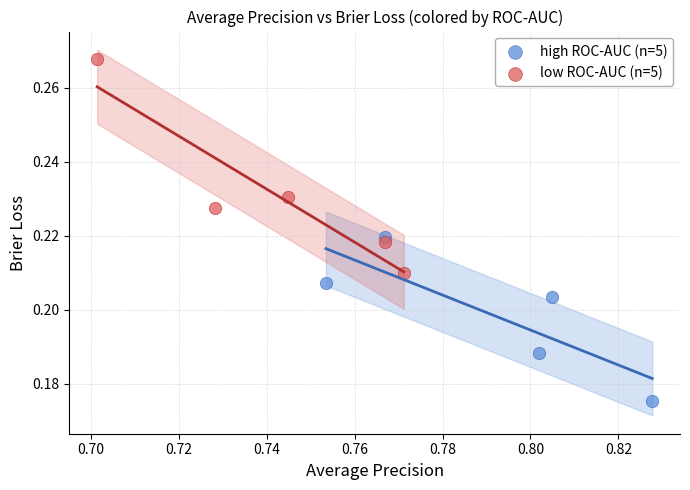

Which series contains the highest Y value?

low ROC-AUC (n=5)